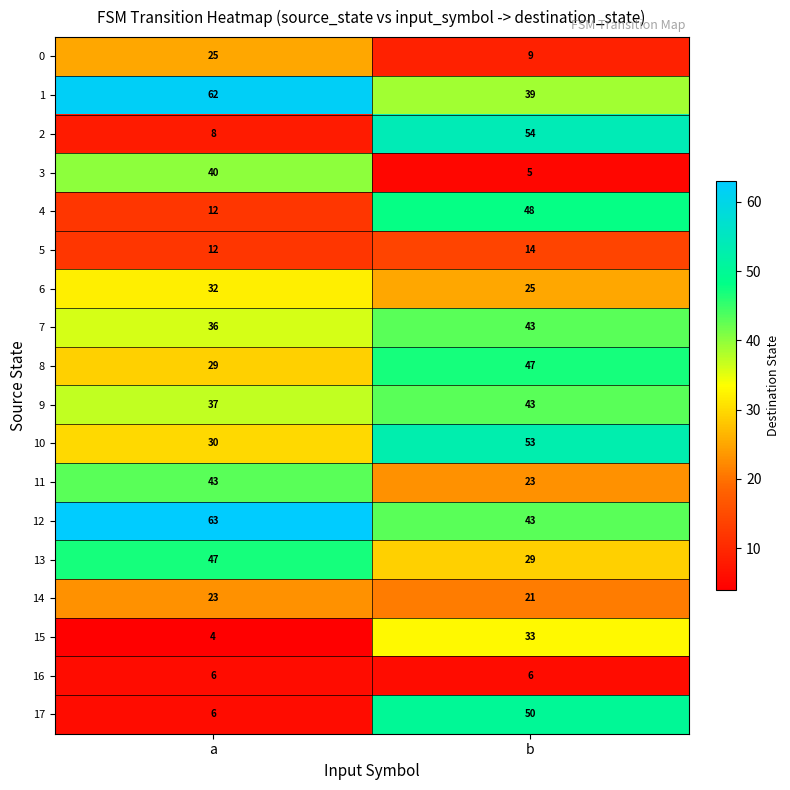

How many series are shown in this chart?

18